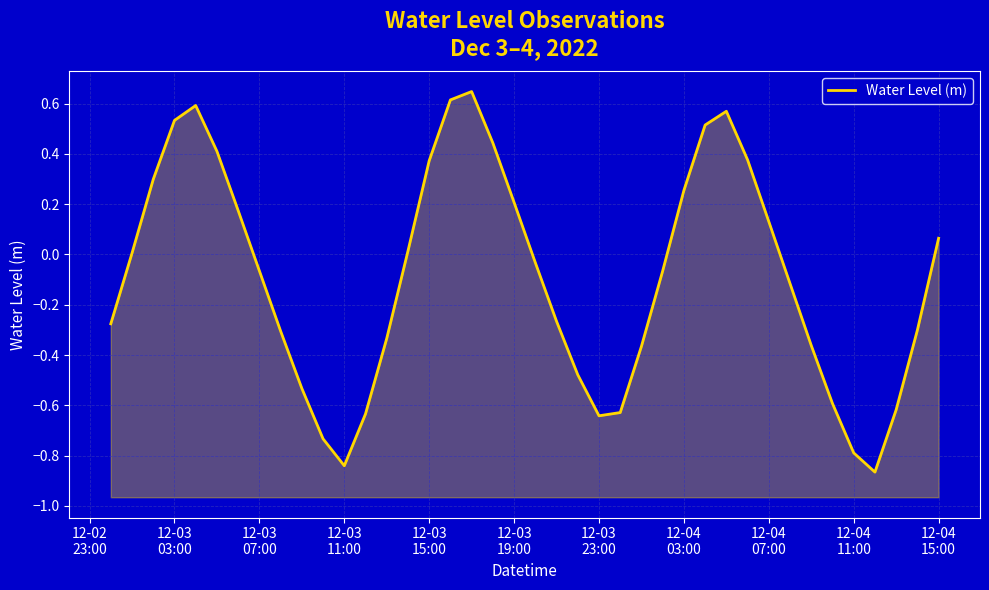

Reading left to right, what are all the values shown in this chart?

-0.3	0.0	0.3	0.5	0.6	0.4	0.2	-0.1	-0.3	-0.5	-0.7	-0.8	-0.6	-0.3	0.0	0.4	0.6	0.6	0.4	0.2	-0.0	-0.3	-0.5	-0.6	-0.6	-0.4	-0.1	0.3	0.5	0.6	0.4	0.1	-0.1	-0.4	-0.6	-0.8	-0.9	-0.6	-0.3	0.1